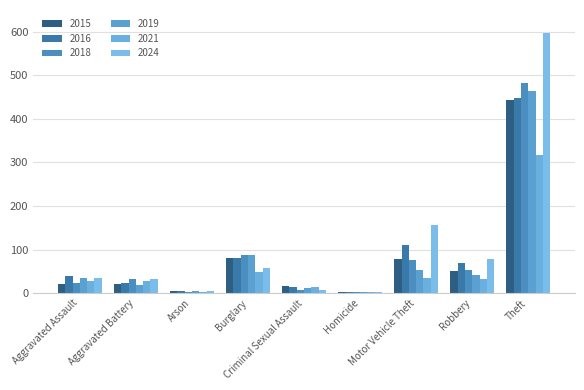

Are the bars horizontal?

No